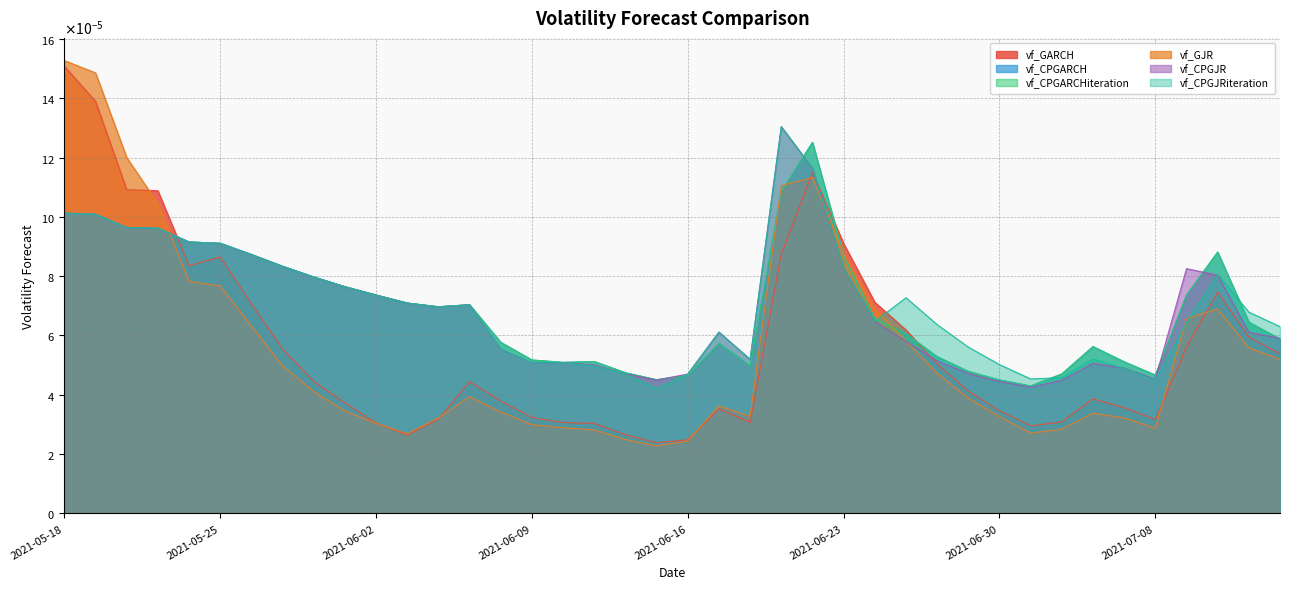

Is the value of vf_GJR at 2021-05-24 greater than the value of vf_CPGARCHiteration at 2021-05-24?

No